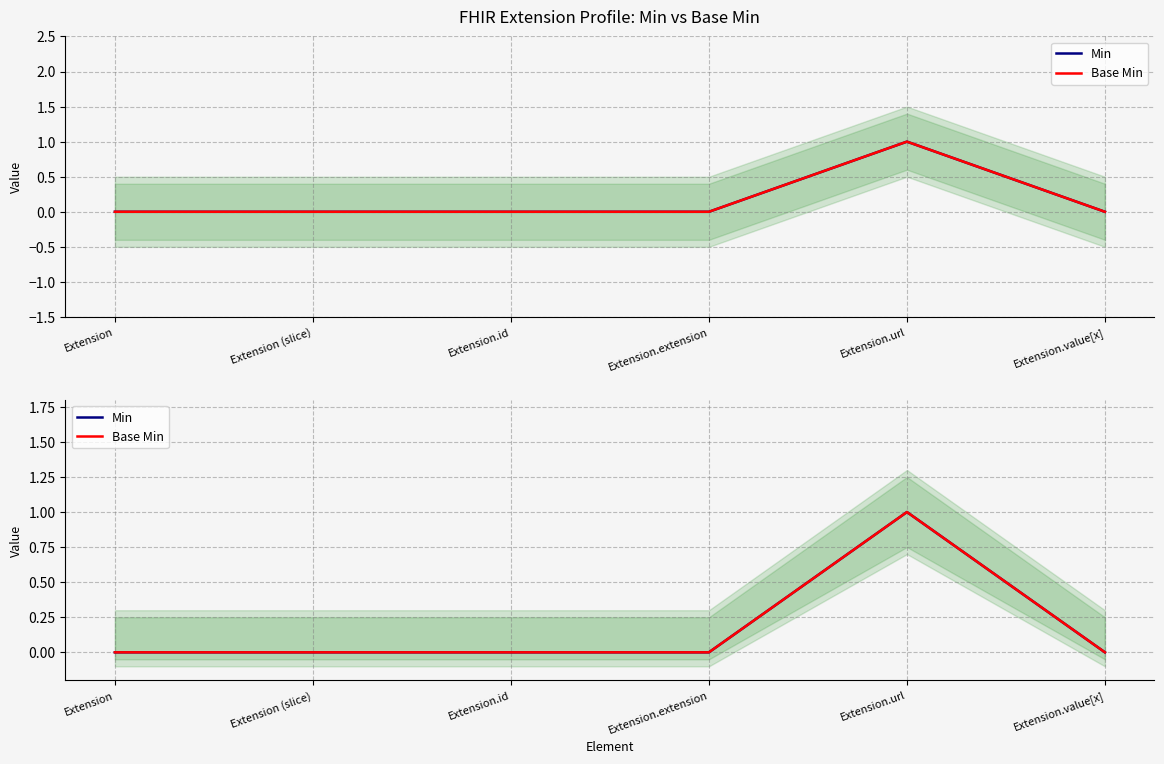

Where is the first local maximum for Base Min?

Extension.url